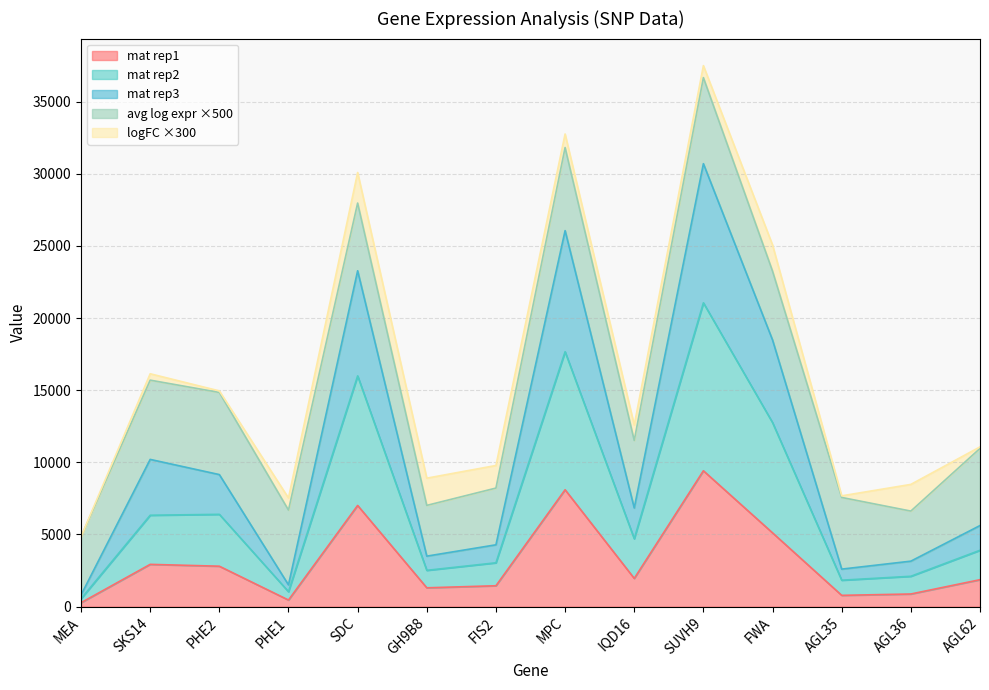

Does the chart have visible grid lines?

Yes